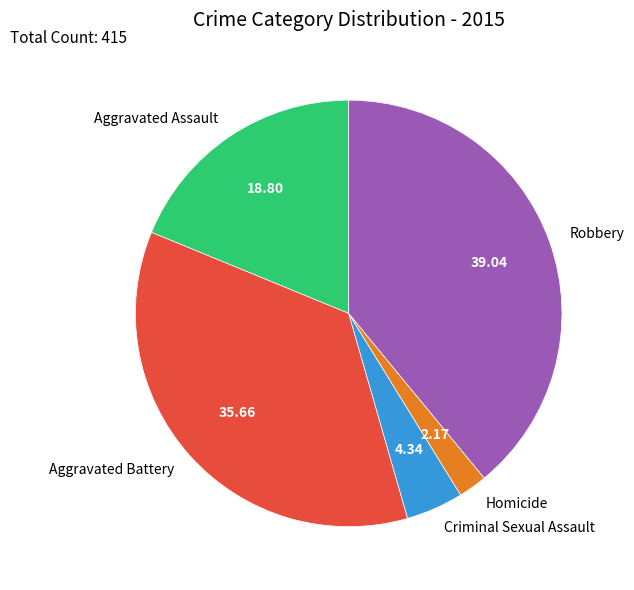

Is the sum of Homicide and Robbery greater than half?

No